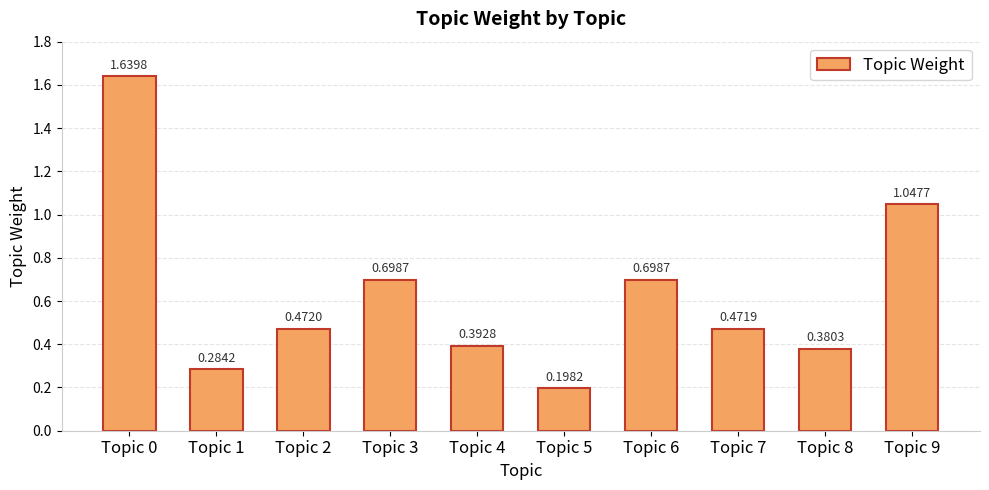

How many distinct data groups are displayed?

1